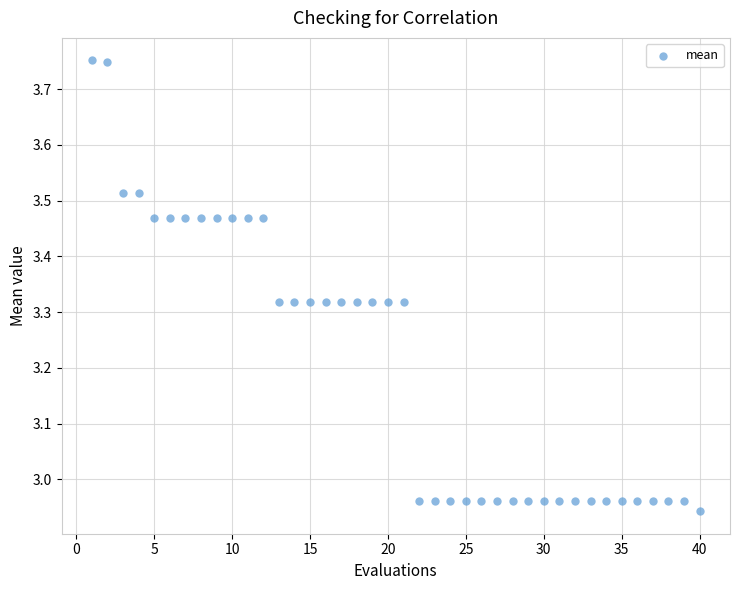

What is the range of Y values (max minus min)?

0.8